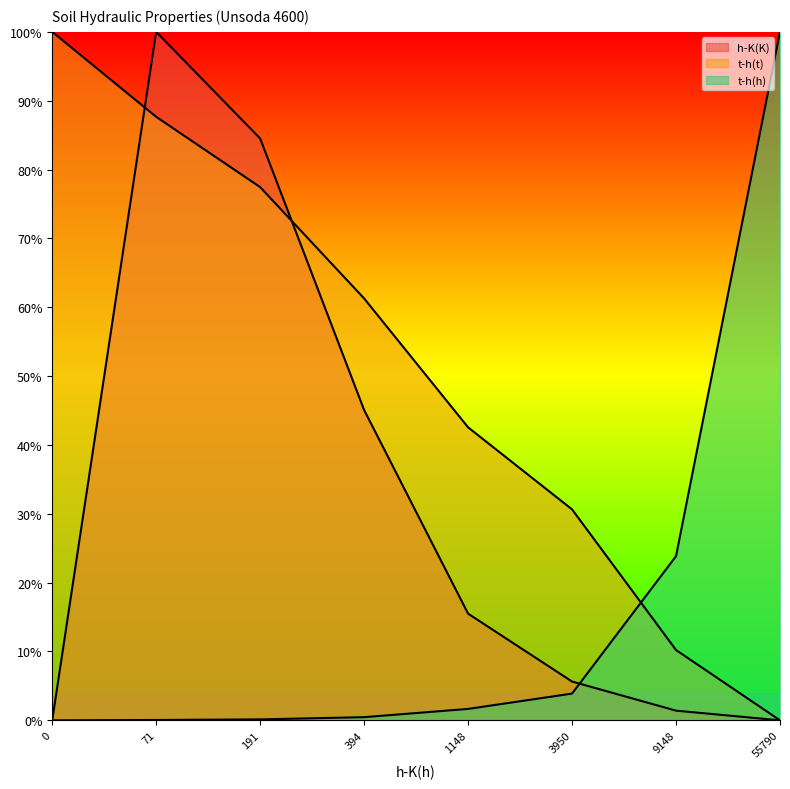

True or false: t-h(t) has more than 0 interior local peaks.

False